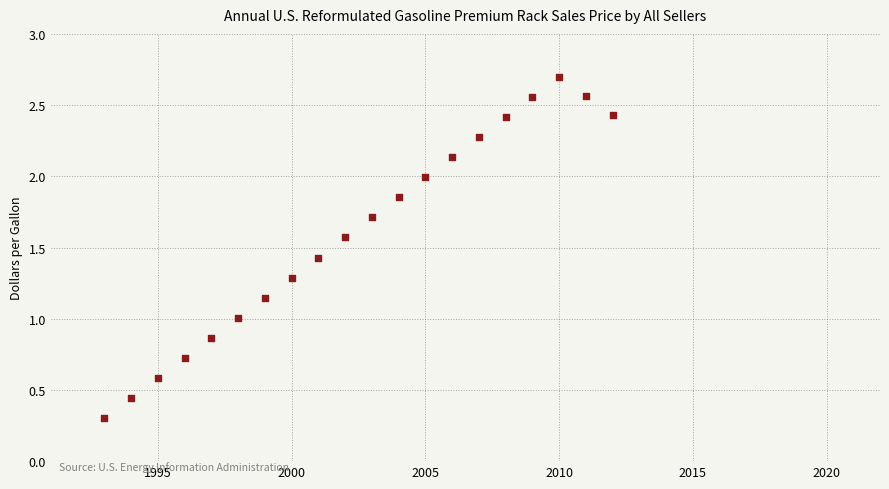

What is the range of X values (max minus min)?

19.0